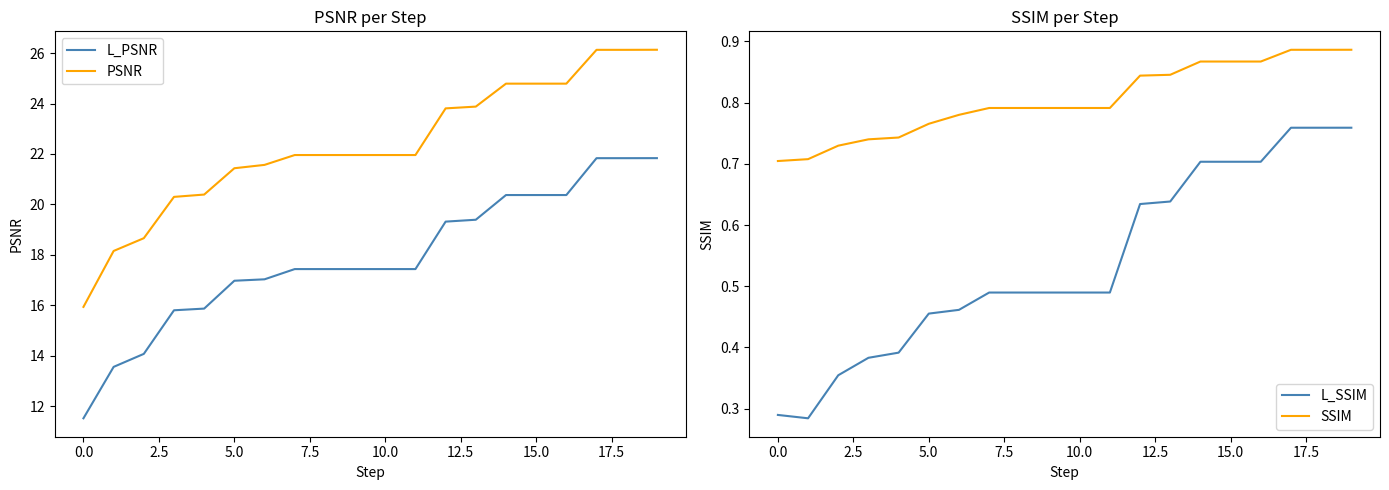

At 10, list the series in order from smallest to largest.

L_SSIM, SSIM, L_PSNR, PSNR